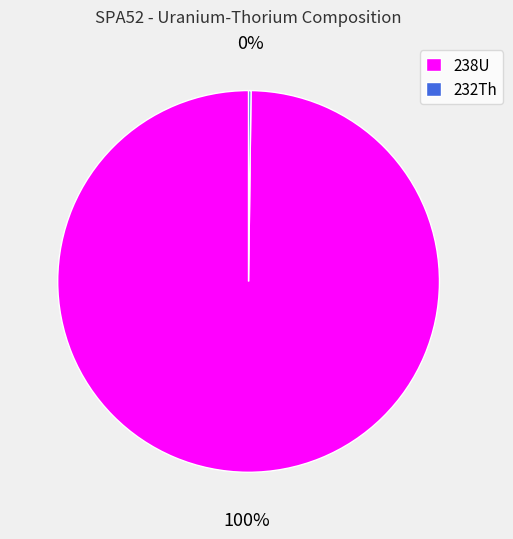

To the nearest percent, what percentage of the pie is 238U?

100%